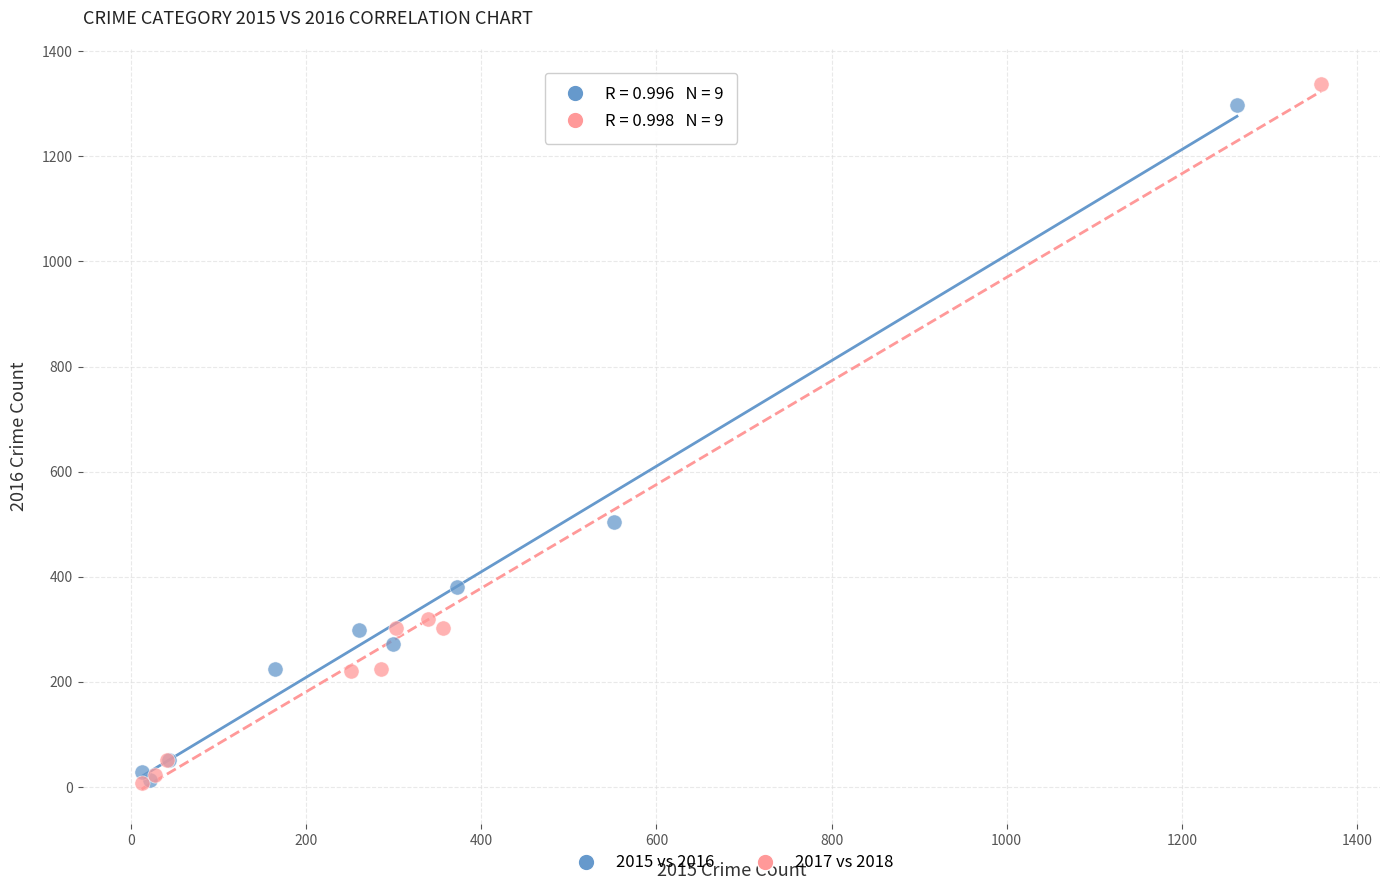

Which series reaches the maximum Y coordinate?

2017 vs 2018